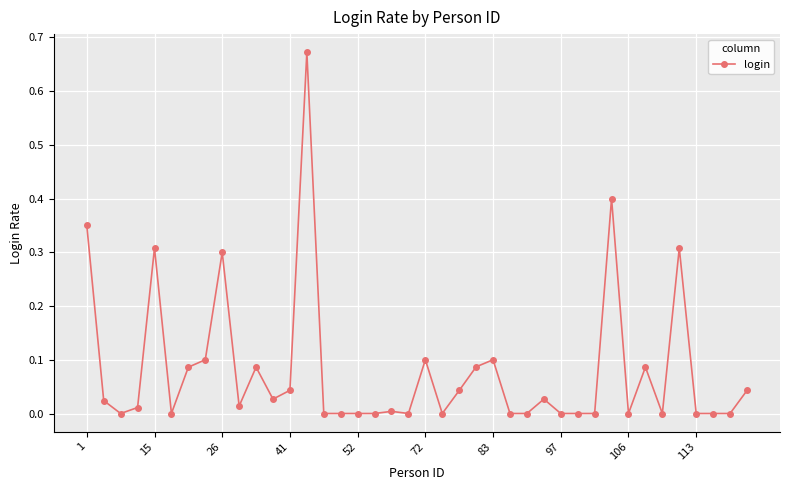

What is the sum of all values?

3.2